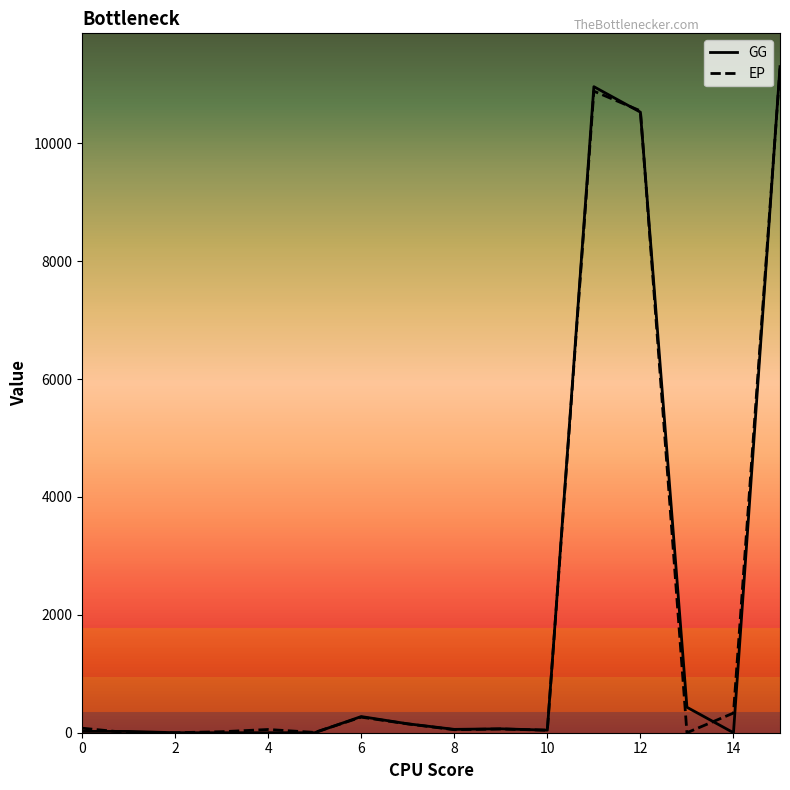

Which series has the widest spread of values?

GG